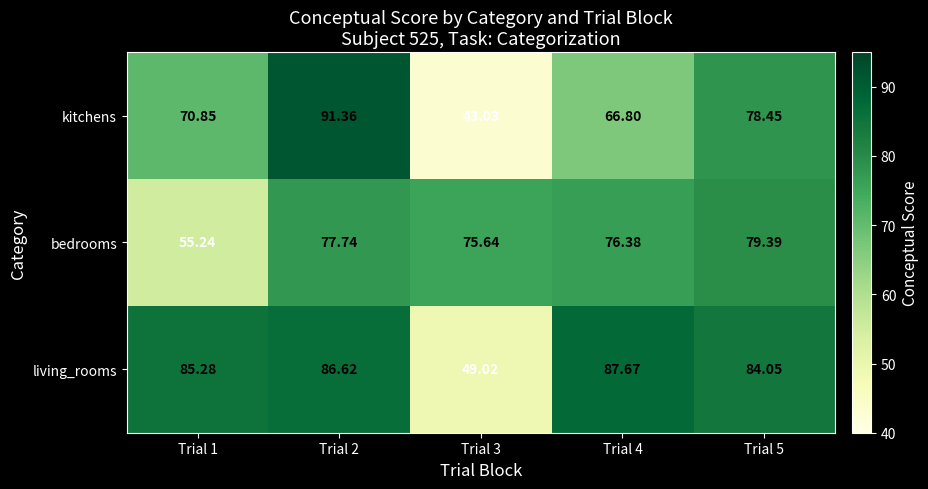

How many data points in living_rooms are less than 85?

2